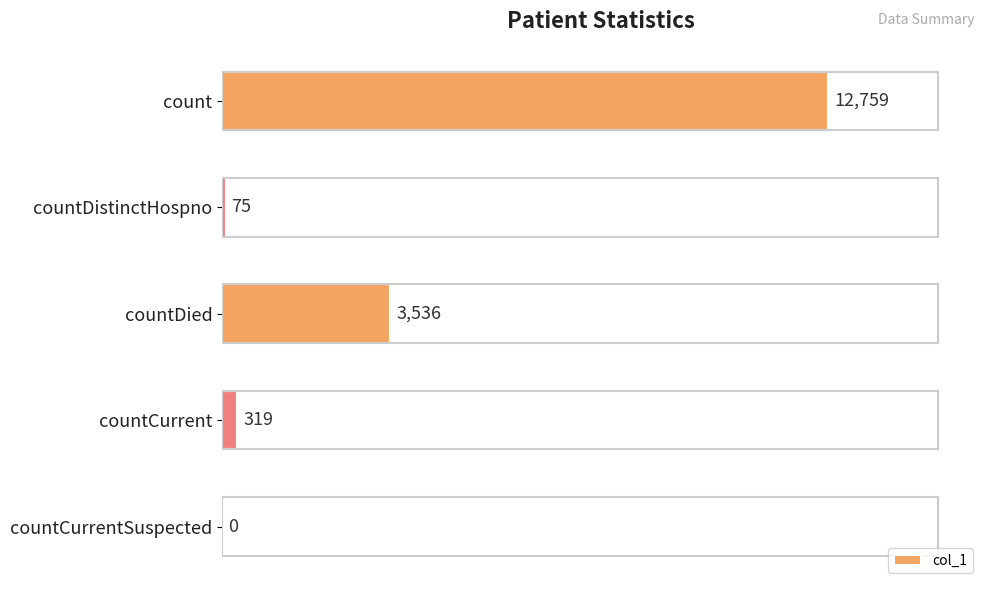

The value at count is 12759. True or false?

True